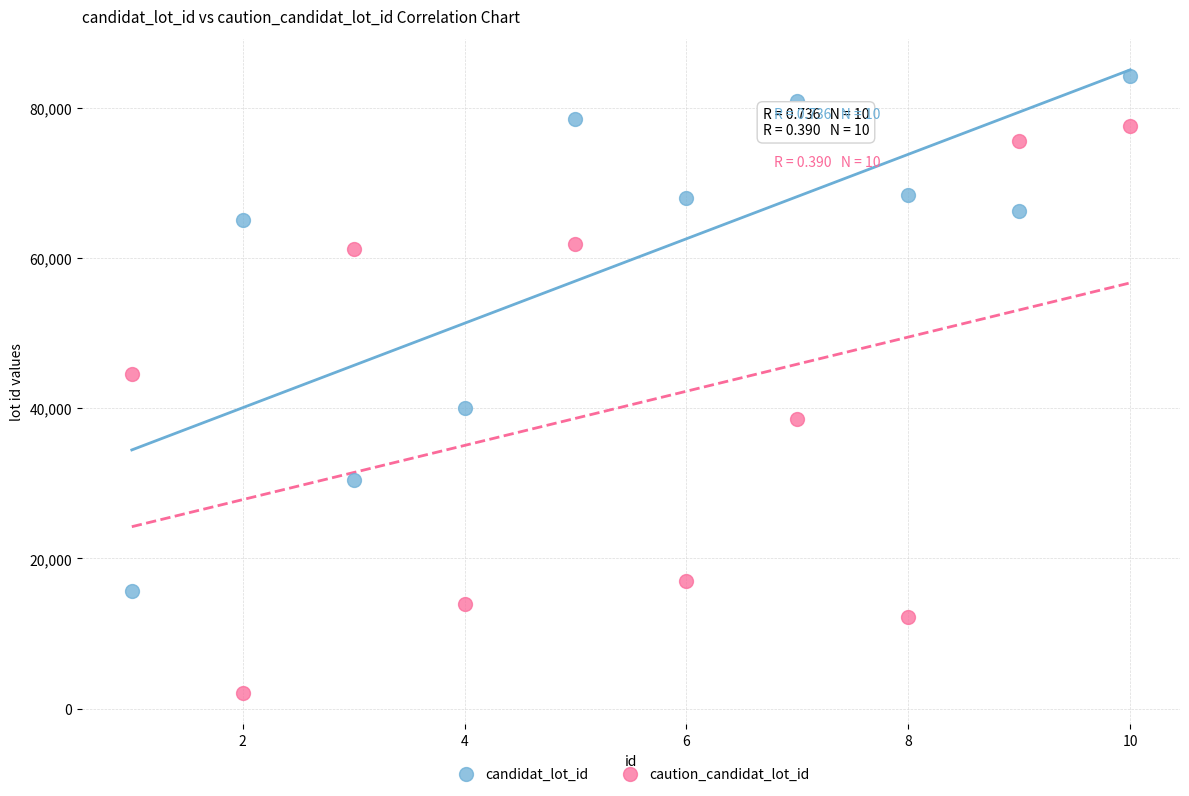

Which series contains the highest Y value?

candidat_lot_id